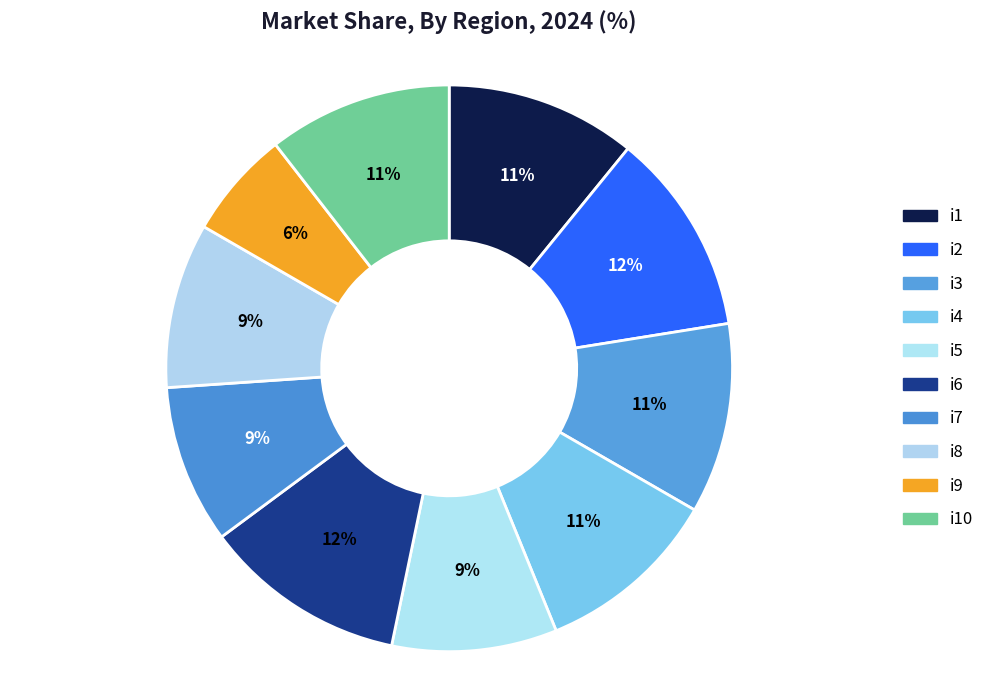

Count the number of slices in the pie.

10